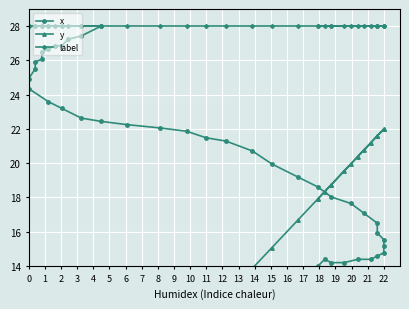

Between 21 and 13, which is larger?

21